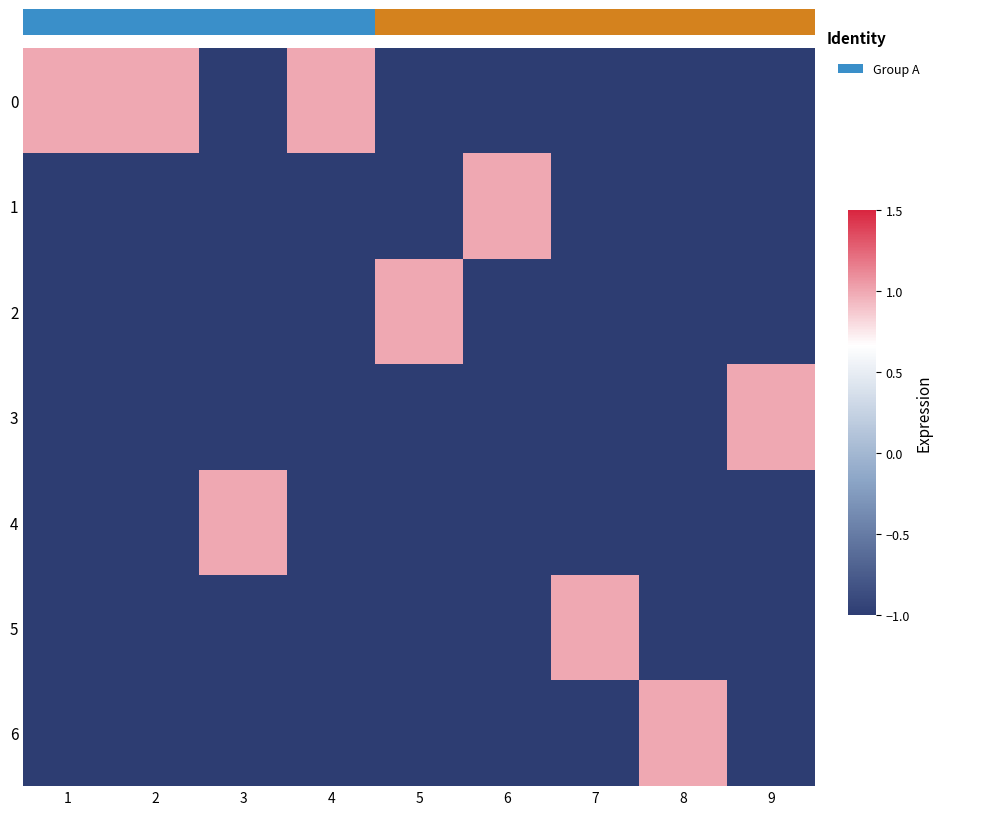

At which category does the chart reach its peak across all series?

1